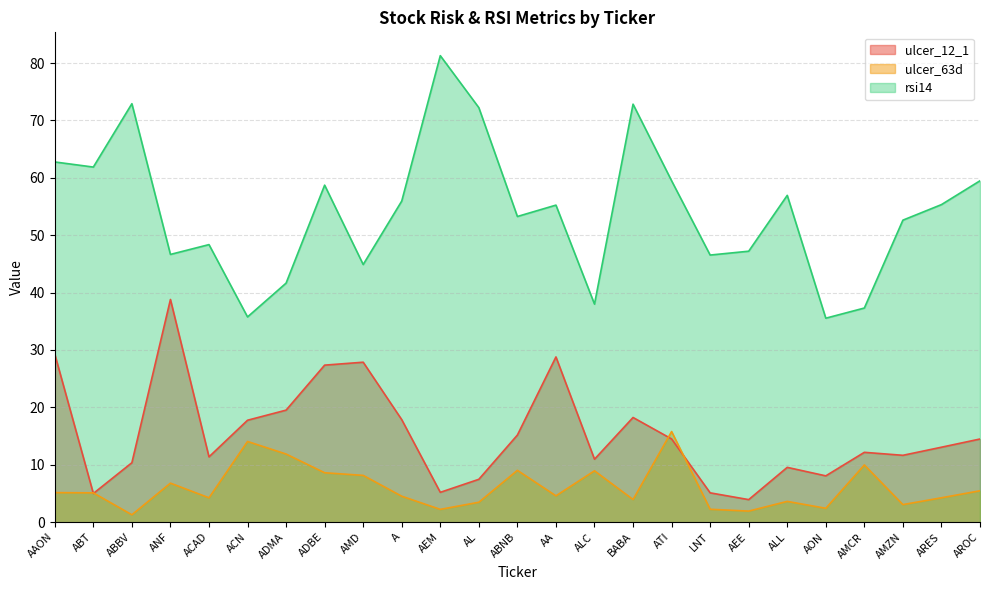

What is the maximum value for rsi14?

81.3